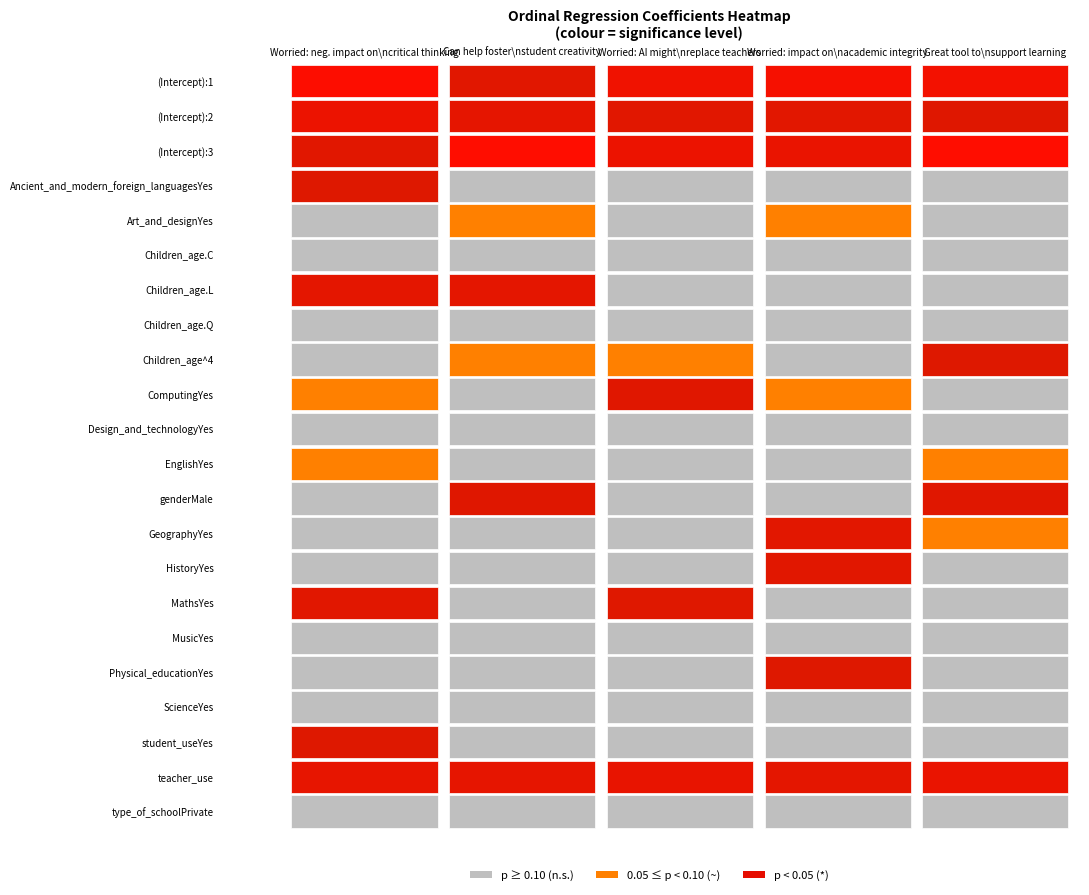

Where is Children_age^4 nearest to the value 0?

3